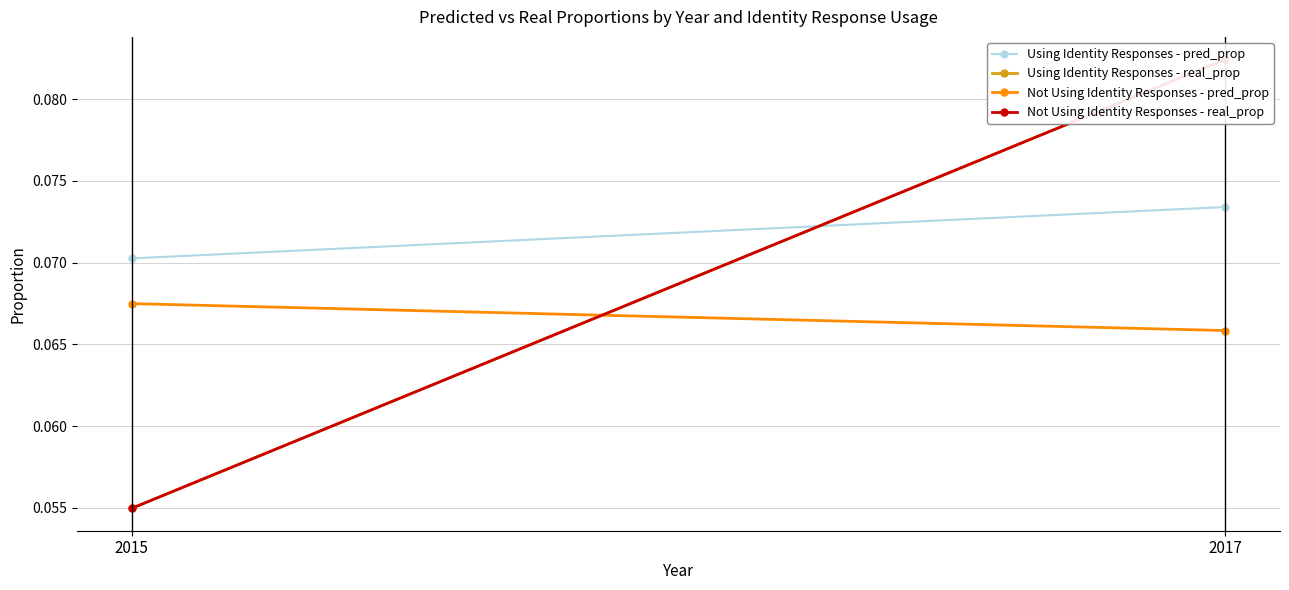

What is the value of the Using Identity Responses - real_prop point at the 1st from the left?

0.1